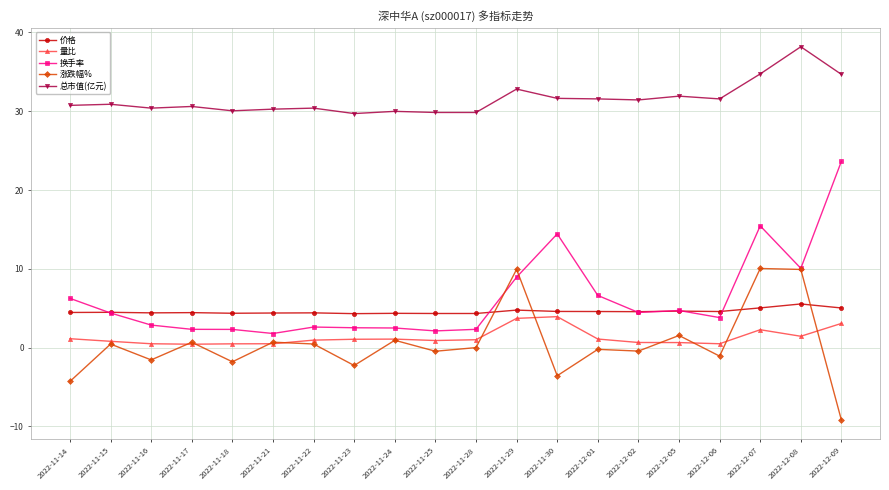

Between 2022-11-28 and 2022-12-08, which series saw the biggest shift?

涨跌幅%